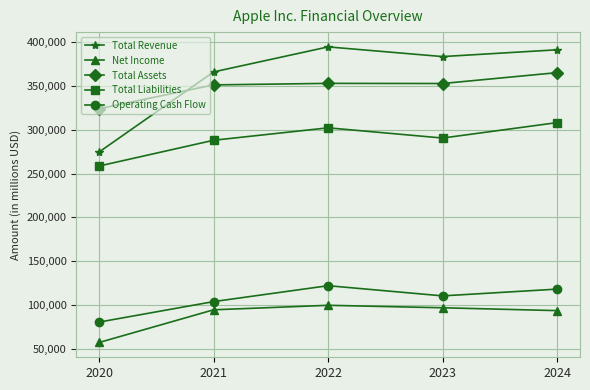

How many distinct data groups are displayed?

5